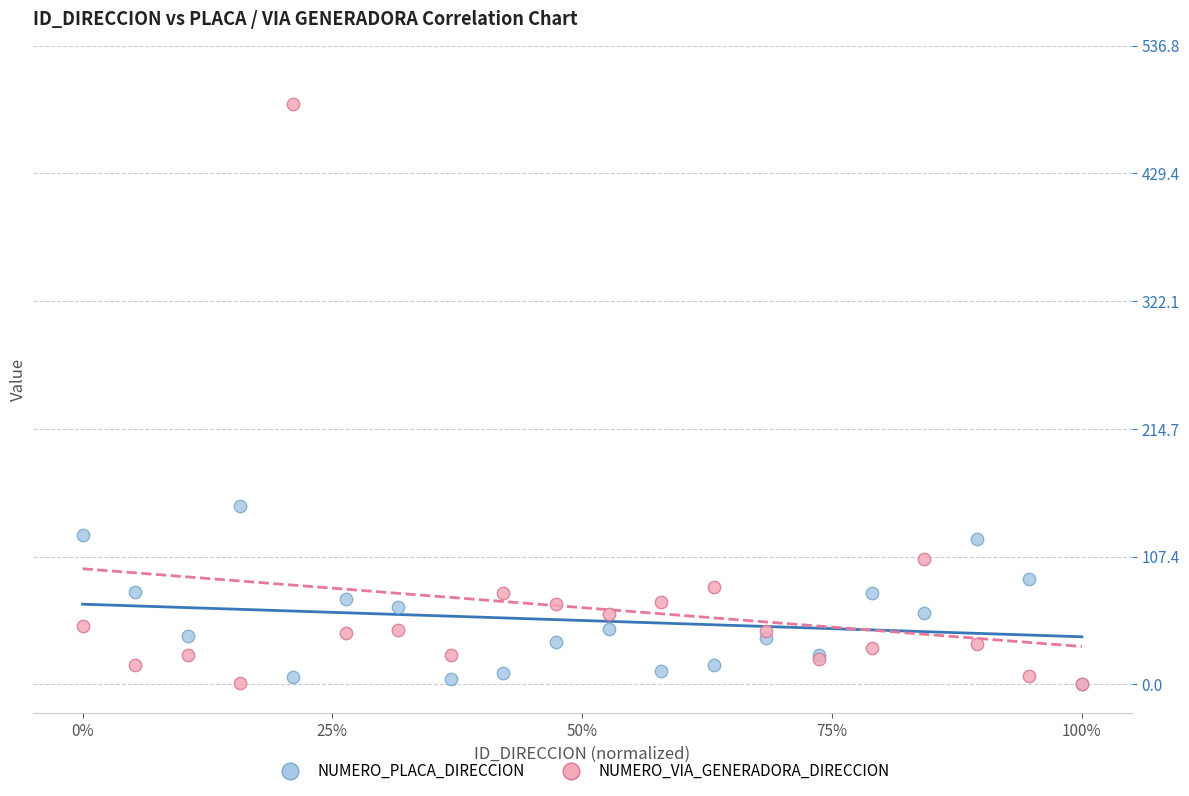

In the NUMERO_VIA_GENERADORA_DIRECCION series, what Y value is closest to 244?

105